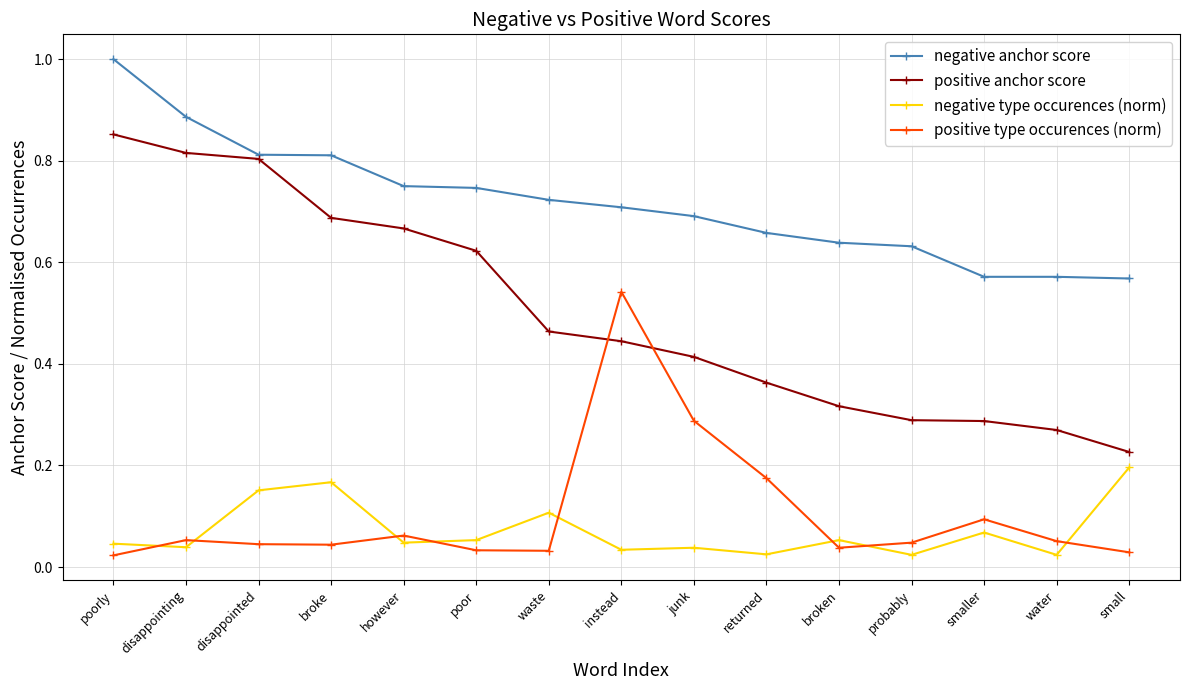

Which series has the widest spread of values?

positive anchor score